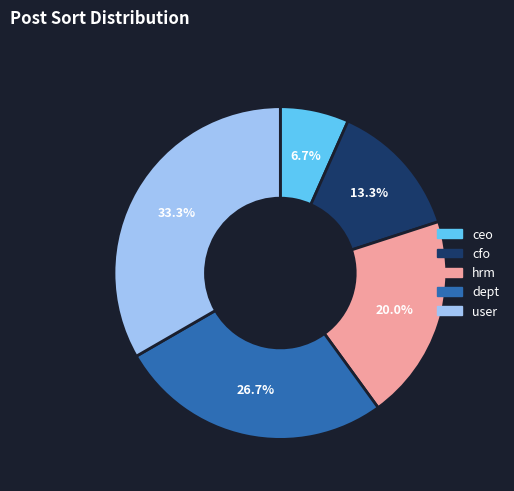

Which slice is the largest?

user